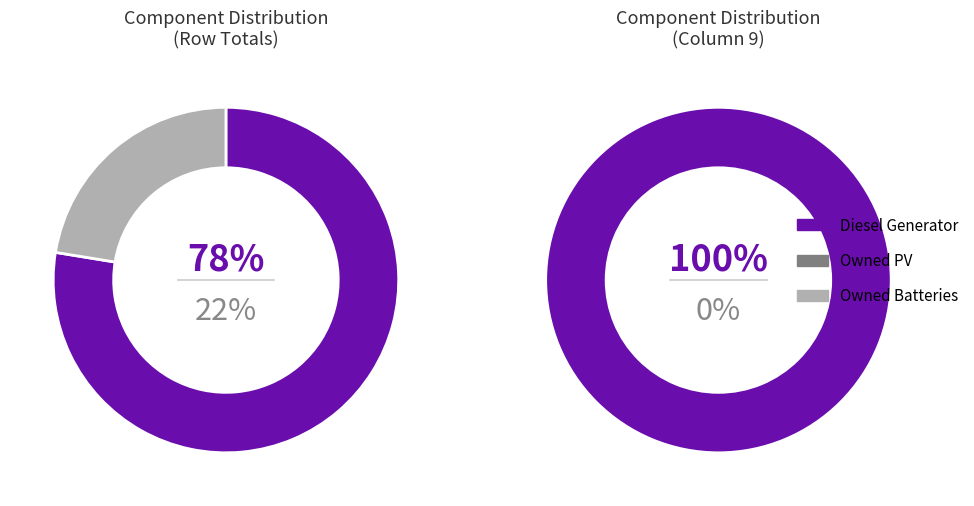

To the nearest percent, what percentage of the pie is Diesel Generator?

100%